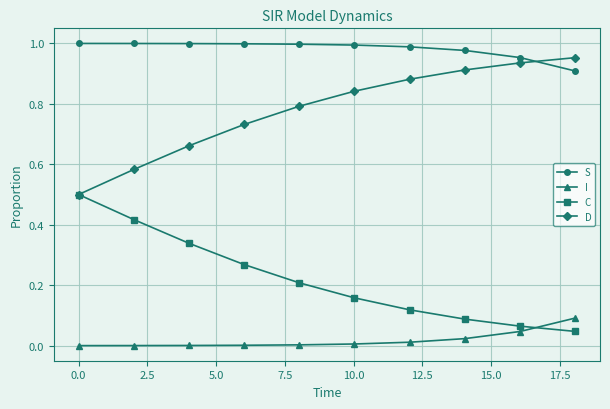

True or false: I and S intersect in this chart.

False